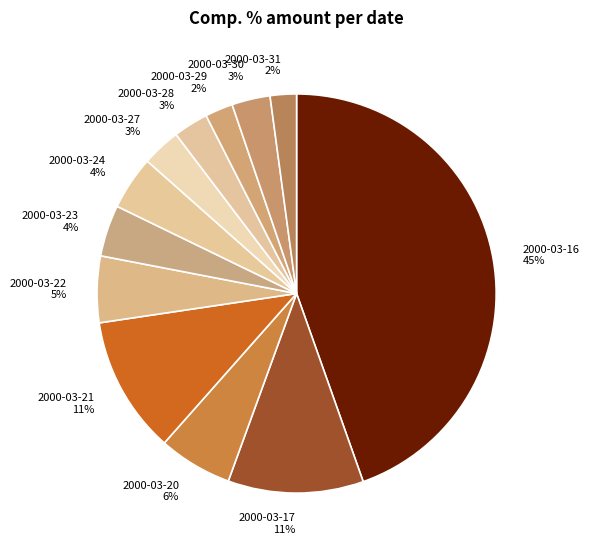

True or false: 2000-03-24 accounts for 14% of the total.

False